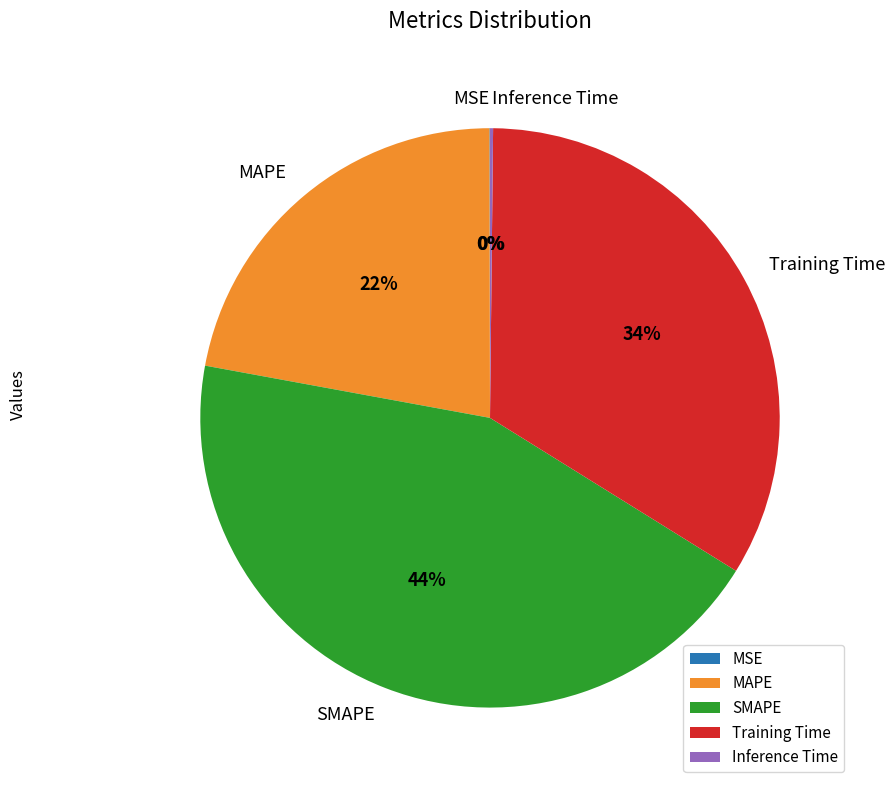

To the nearest percent, what portion does MAPE represent?

22%